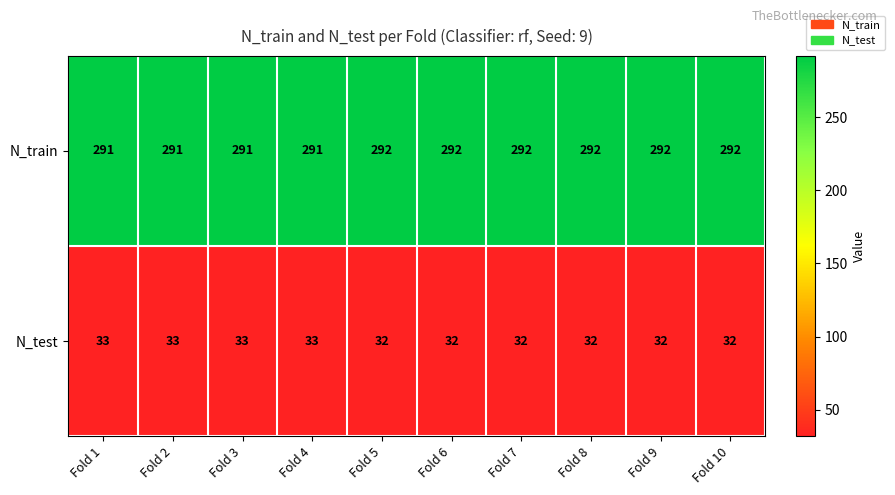

What is the difference between the highest and lowest values at Fold 5?

260